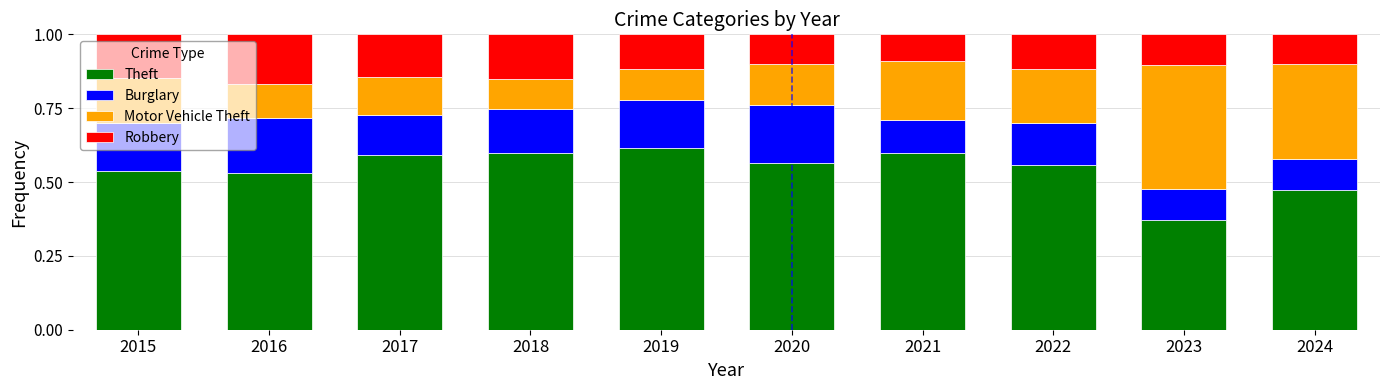

The Theft series shows 0.6 at 2018. True or false?

True